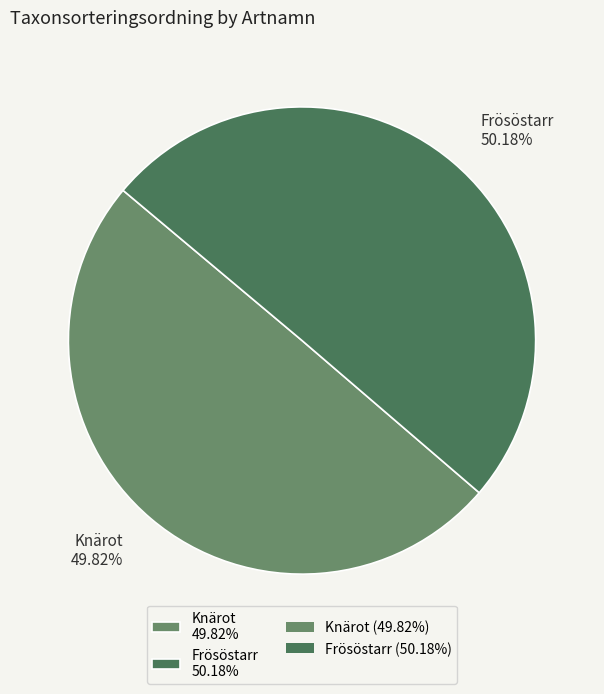

To the nearest percent, what is the combined percentage of Frösöstarr and Knärot?

100%